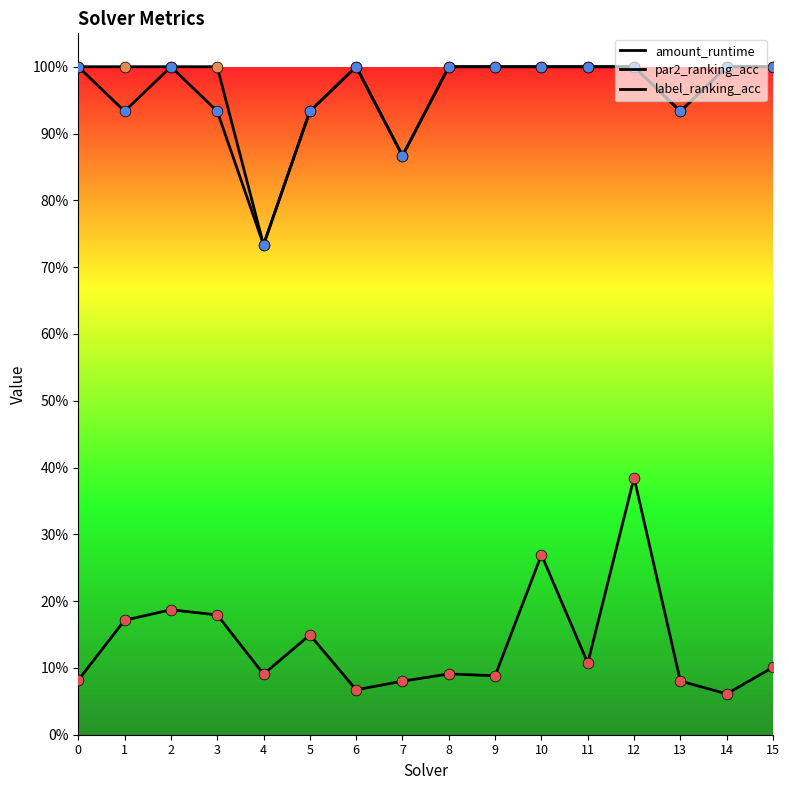

Is this an area chart (filled region under the line)?

No